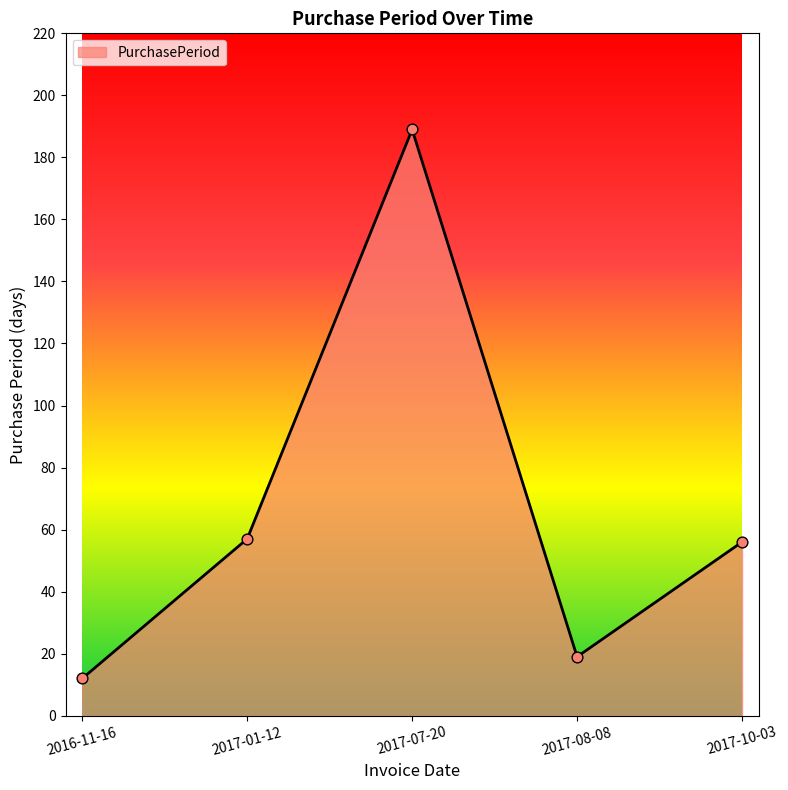

What is the change in value from 2017-07-20 to 2017-08-08?

-170